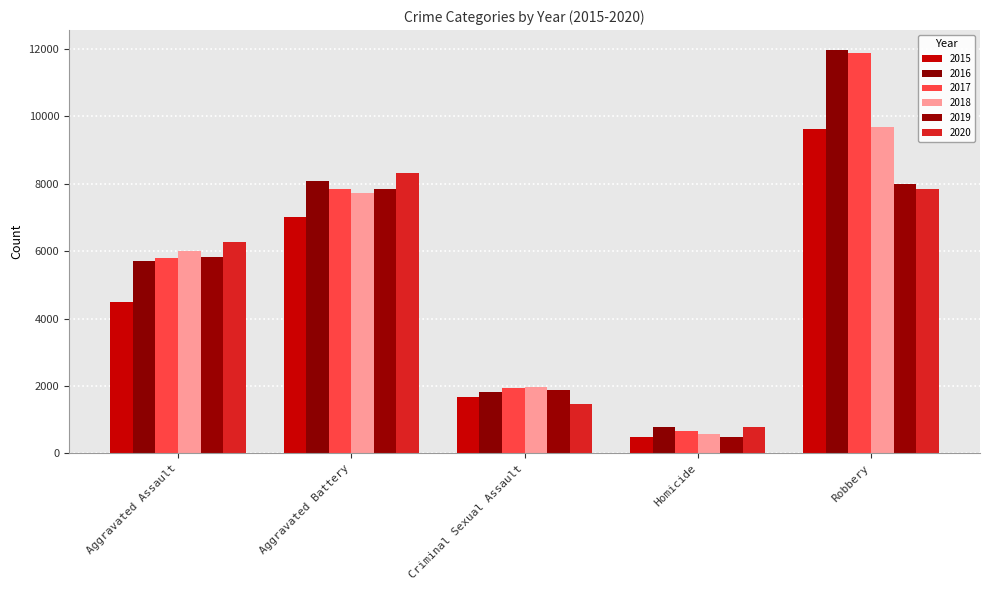

At which category does the chart reach its peak across all series?

Robbery